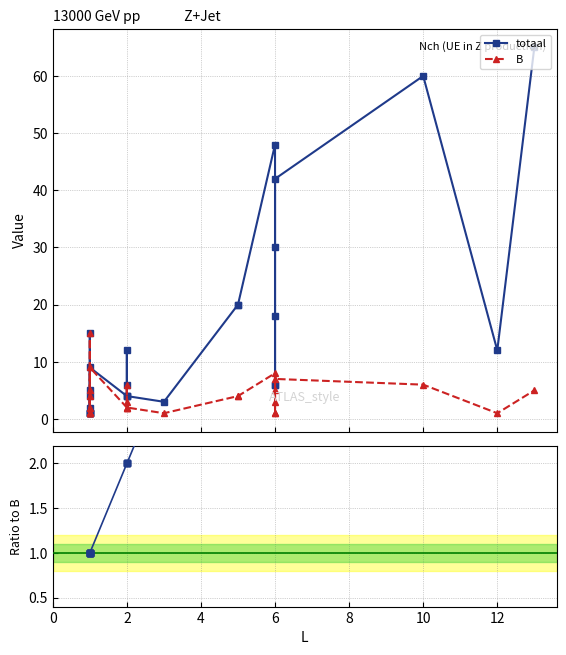

Which series has the widest spread of values?

totaal